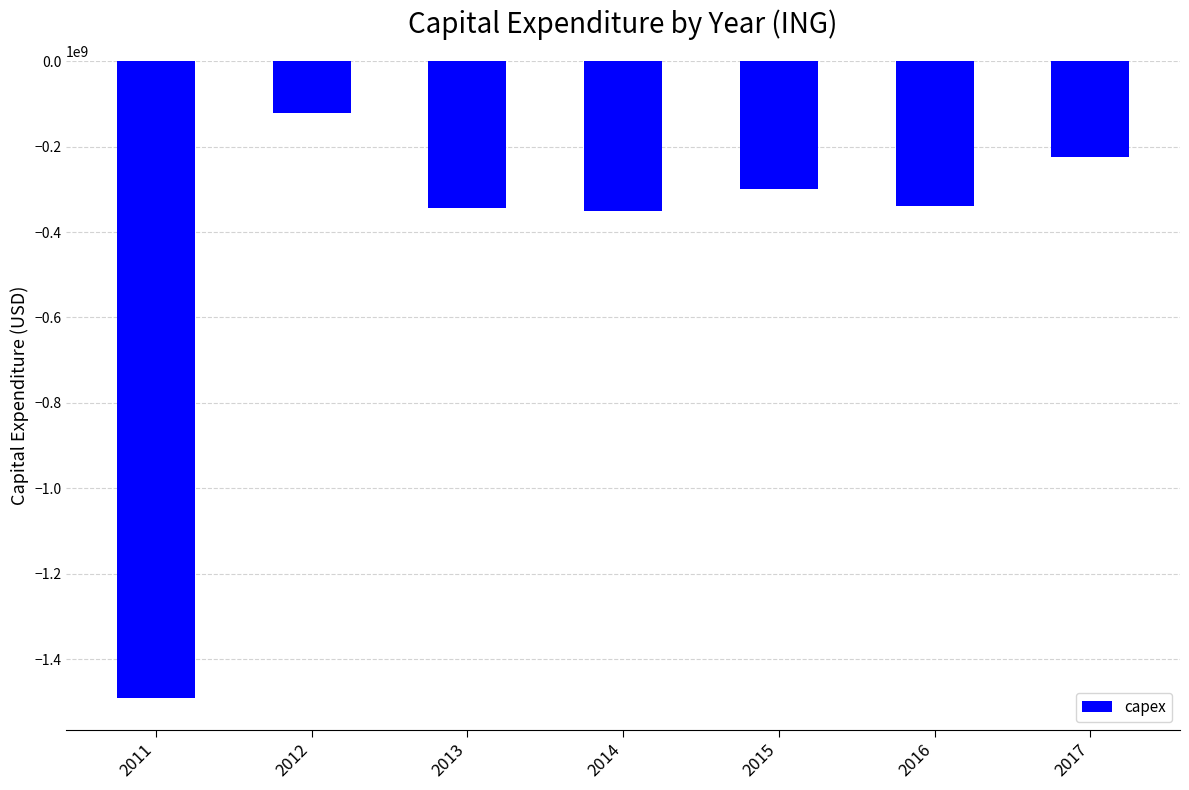

Read the value at 2012, to the nearest 100.

-122000000